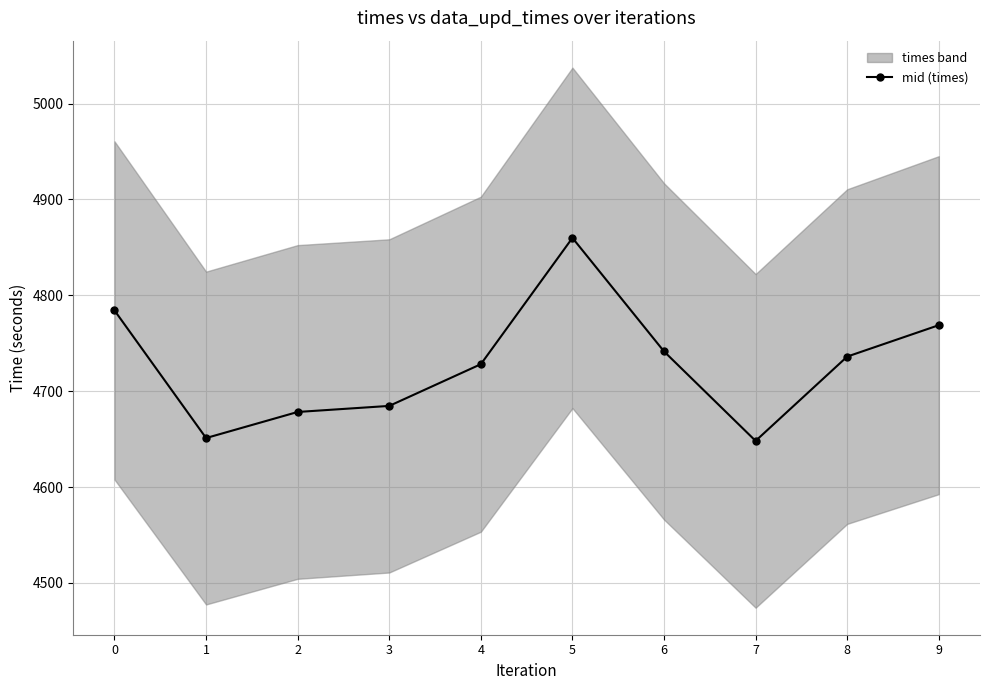

Where is the data nearest to the value 4753?

6